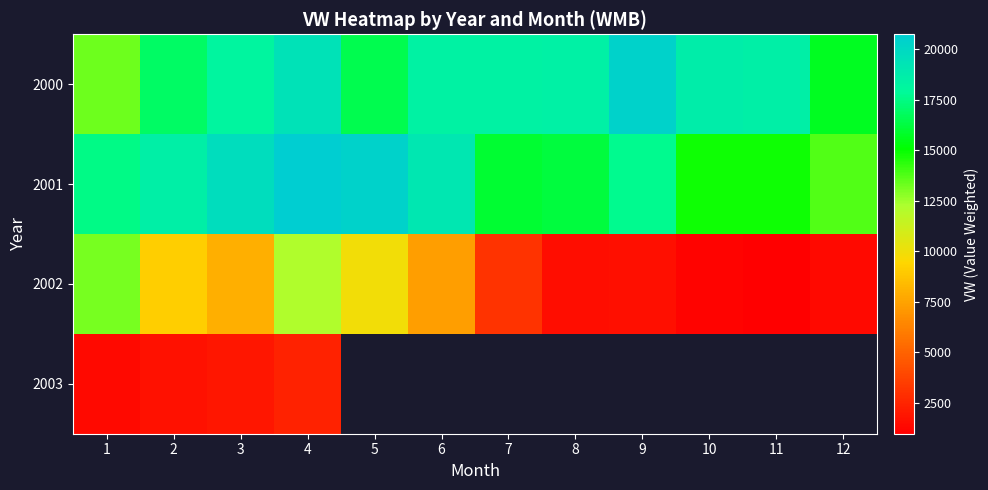

At which category is the sum across all series the highest?

4